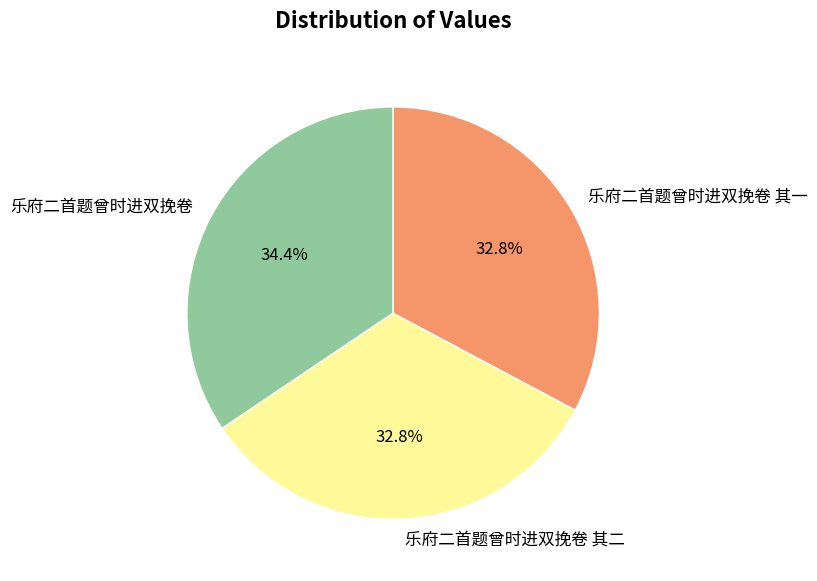

Count the number of slices in the pie.

3